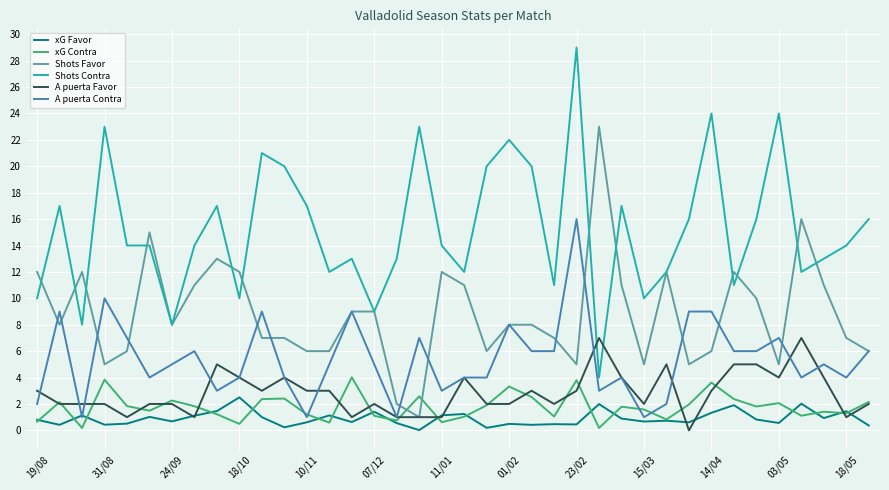

After their last crossing, which series has the higher values: xG Favor or A puerta Contra?

A puerta Contra